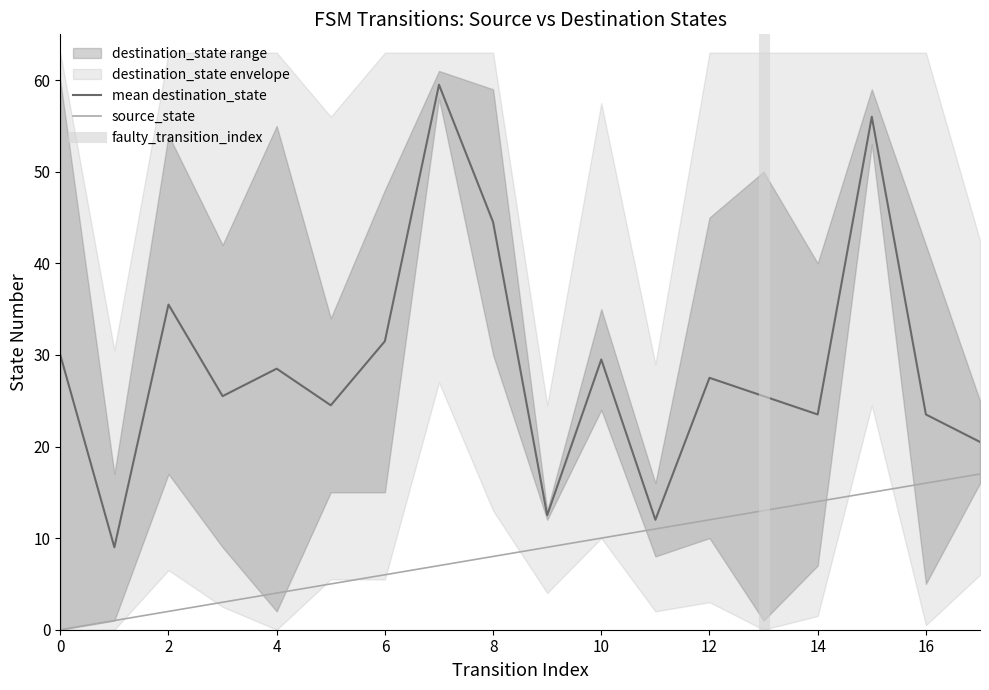

The mean destination_state series shows 42.7 at 4. True or false?

False